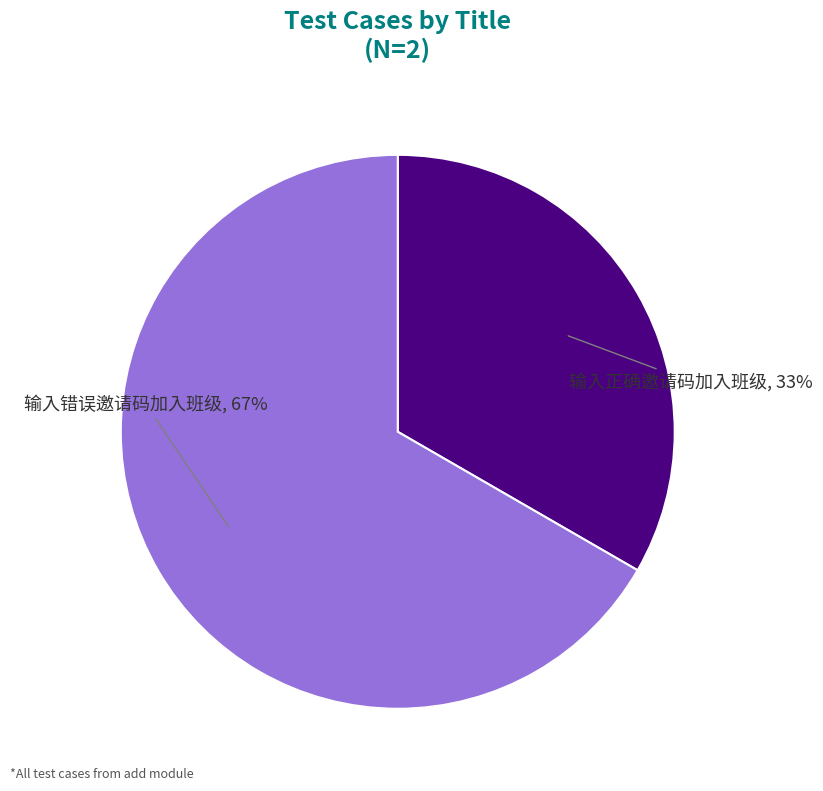

Combined, do 输入错误邀请码加入班级 and 输入正确邀请码加入班级 account for over 50%?

Yes